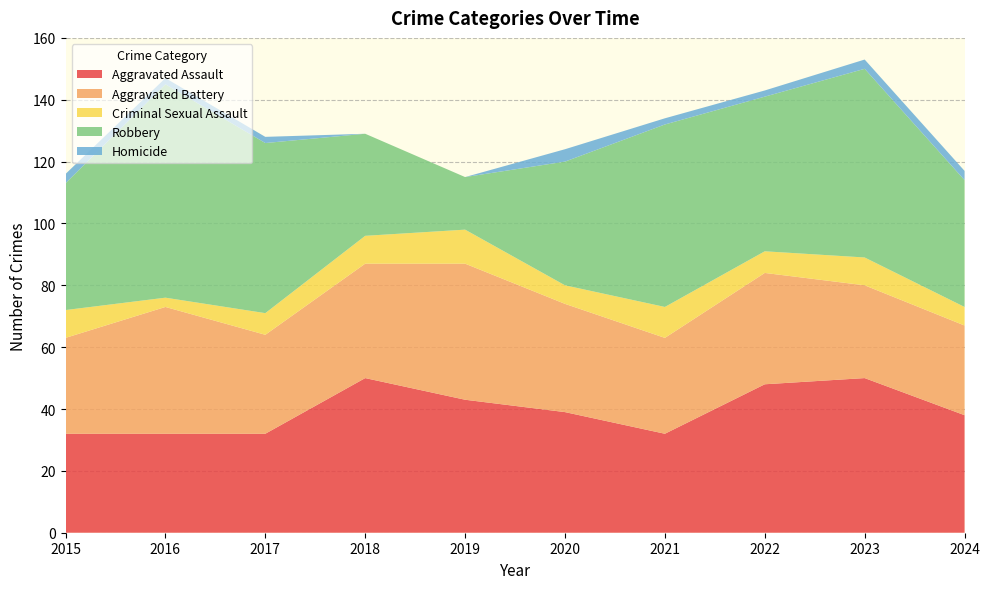

Reading left to right, extract all data points from this chart.

Aggravated Assault: 32	32	32	50	43	39	32	48	50	38
Aggravated Battery: 31	41	32	37	44	35	31	36	30	29
Criminal Sexual Assault: 9	3	7	9	11	6	10	7	9	6
Robbery: 41	69	55	33	17	40	59	50	61	41
Homicide: 3	2	2	0	0	4	2	2	3	3